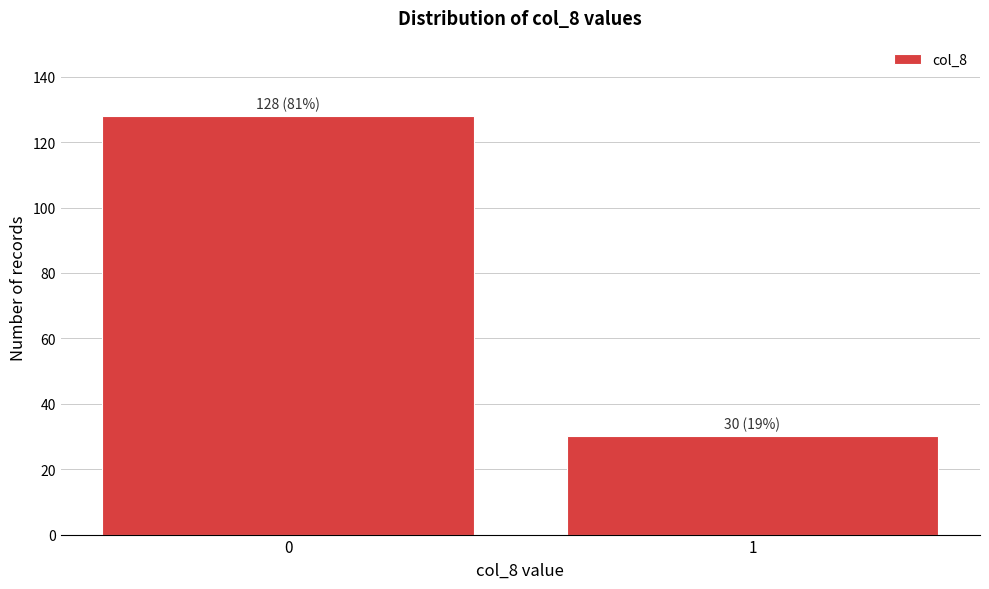

Reading left to right, extract all data points from this chart.

128	30